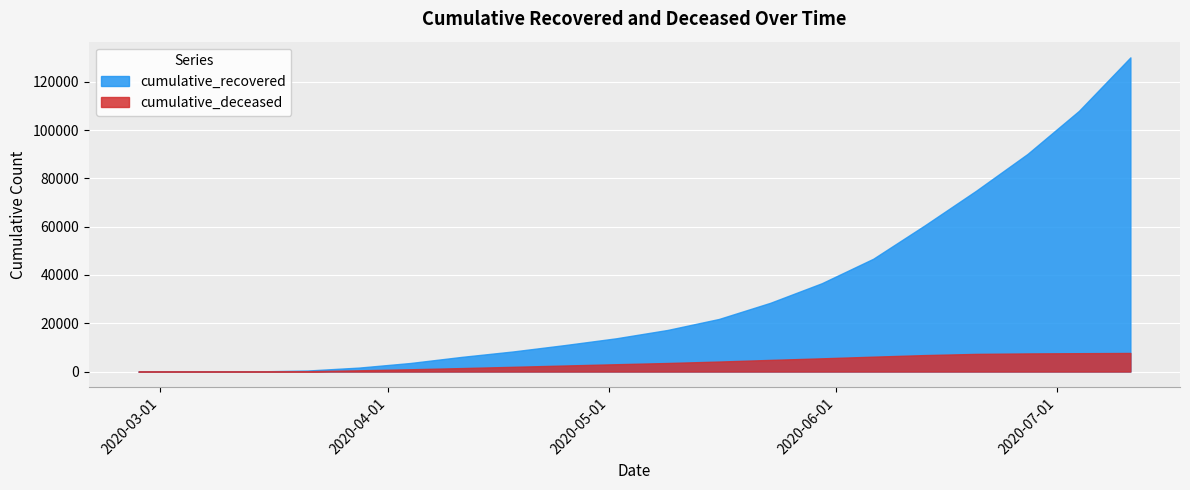

At which category is the sum across all series the highest?

2020-07-11